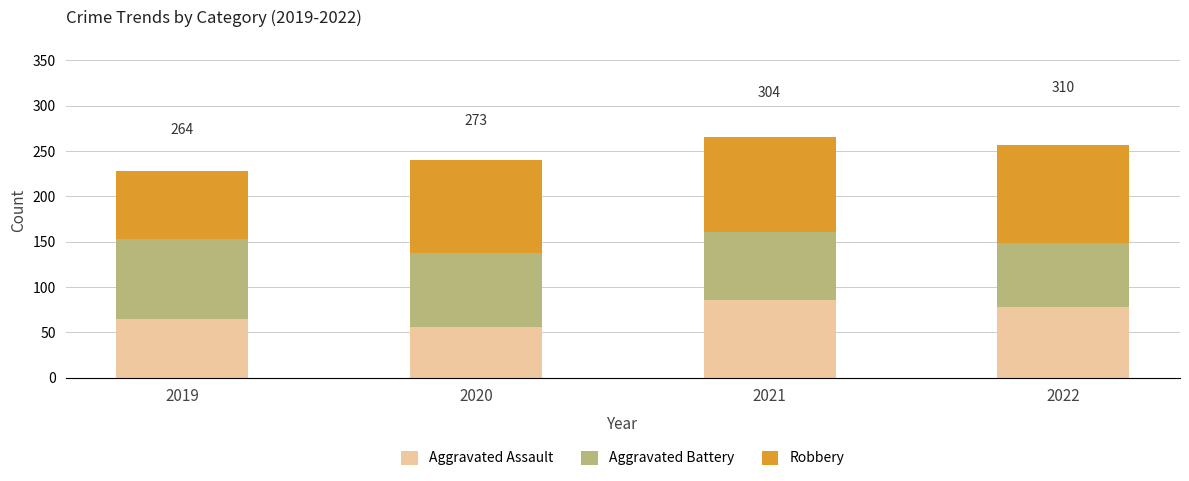

List the labels in order of Aggravated Assault value, largest first.

2021, 2022, 2019, 2020